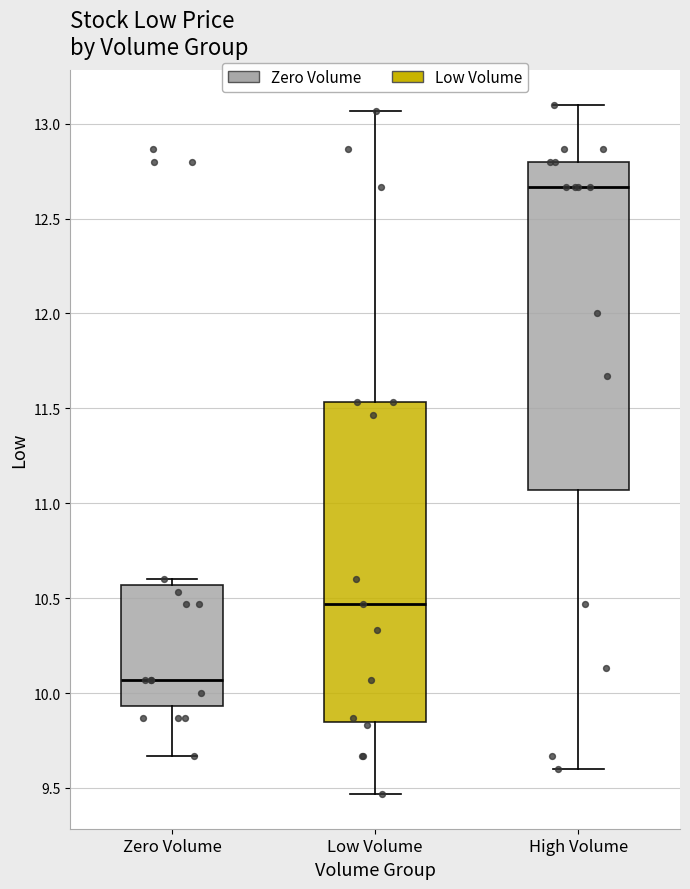

Reading left to right, read every box against the y-axis: the position of its median line, the range the box covers, and the ends of its whiskers. The values are not printed on the chart, so give them approximately, as read against the axis.

Zero Volume: median 10.05, box 9.95 to 10.55, whiskers 9.65 to 10.60
Low Volume: median 10.45, box 9.85 to 11.55, whiskers 9.45 to 13.05
High Volume: median 12.65, box 11.05 to 12.80, whiskers 9.60 to 13.10